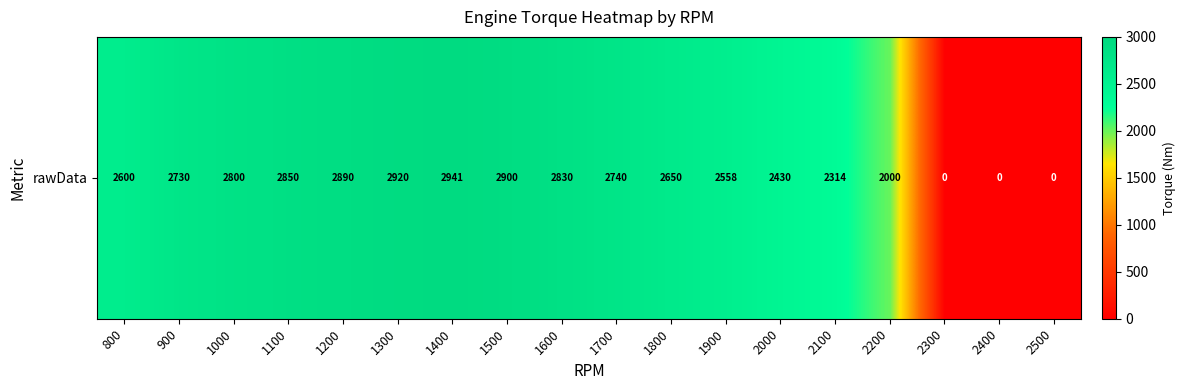

How many data points are above 2730?

8